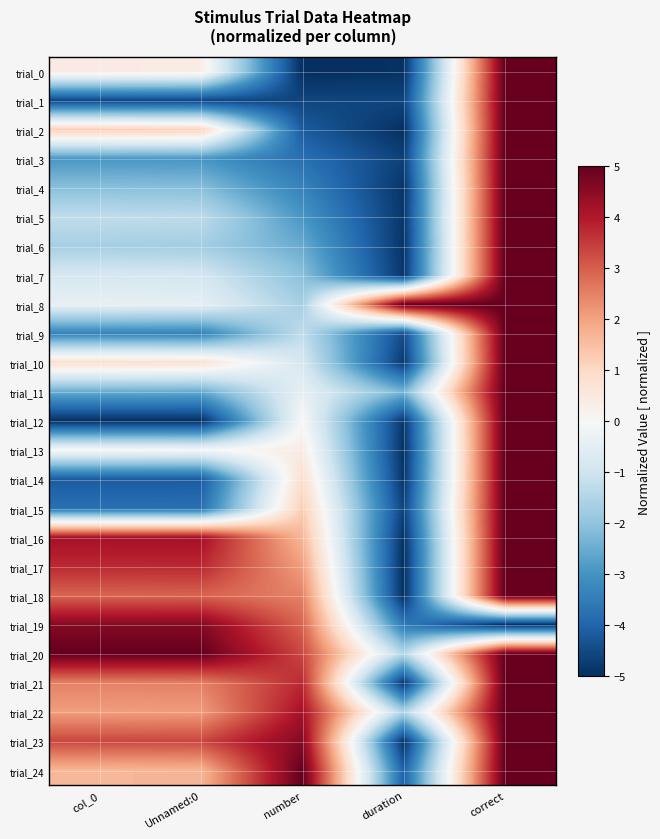

At which category is the sum across all series the highest?

correct